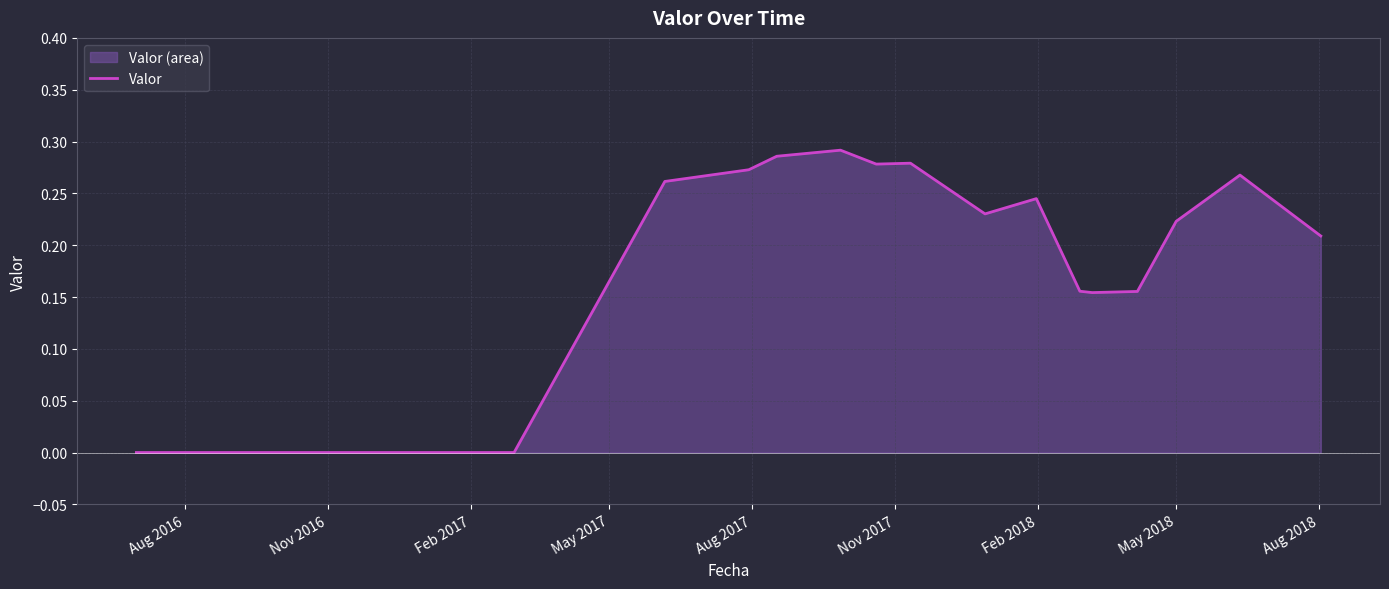

The chart shows a value of 0.3 at 17. True or false?

False